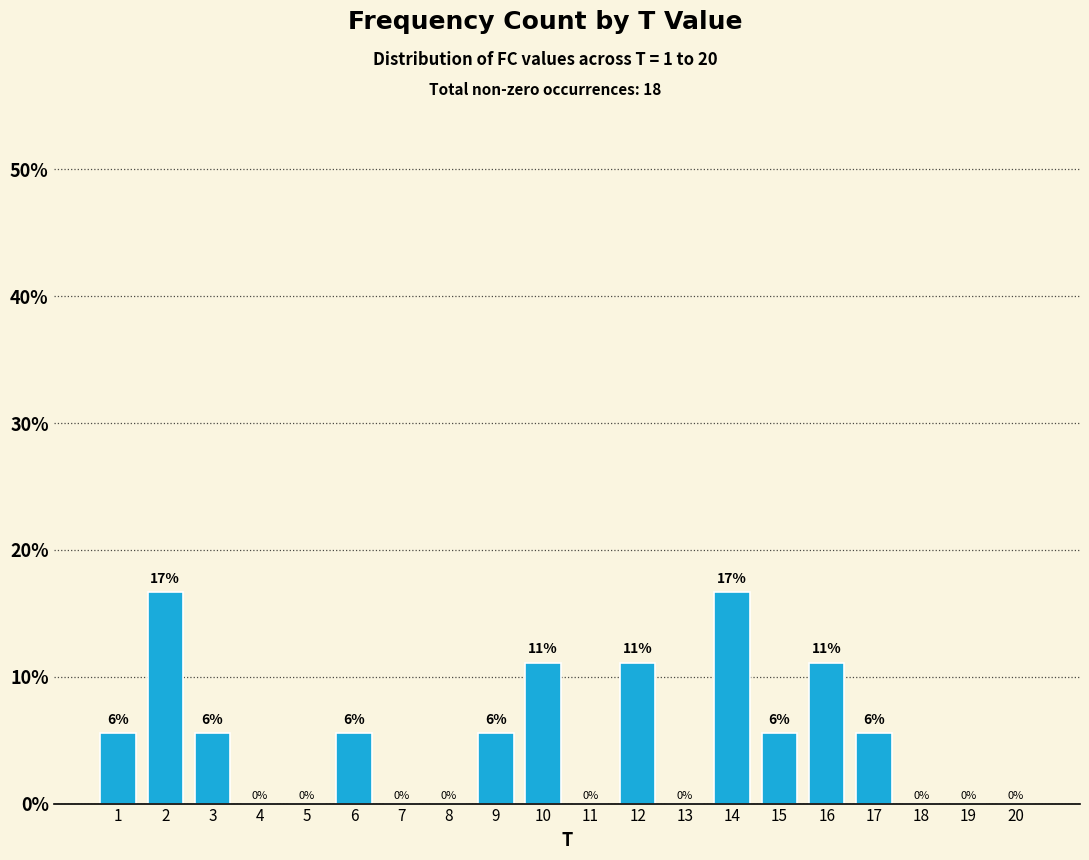

What is the greatest value displayed?

0.2